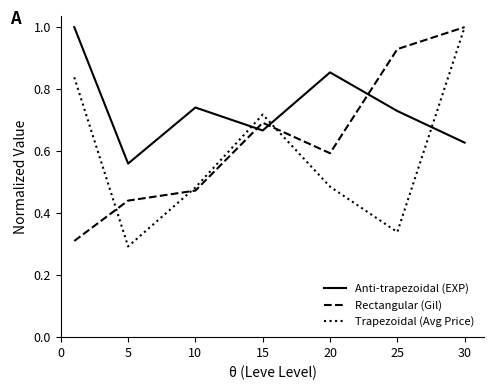

What is the greatest value displayed?

1.0